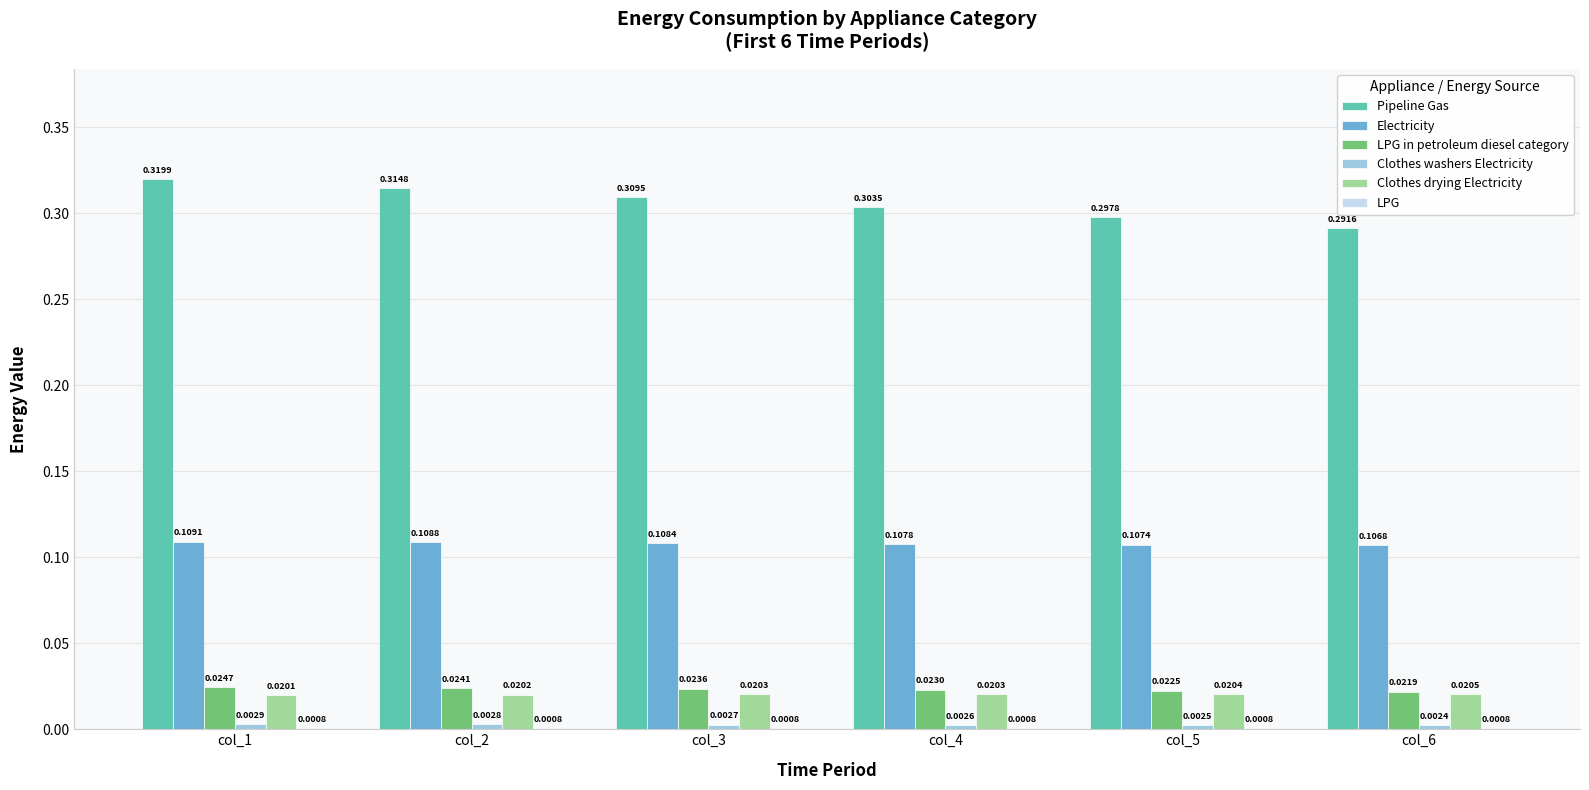

What is the total value across all series at col_6?

0.4